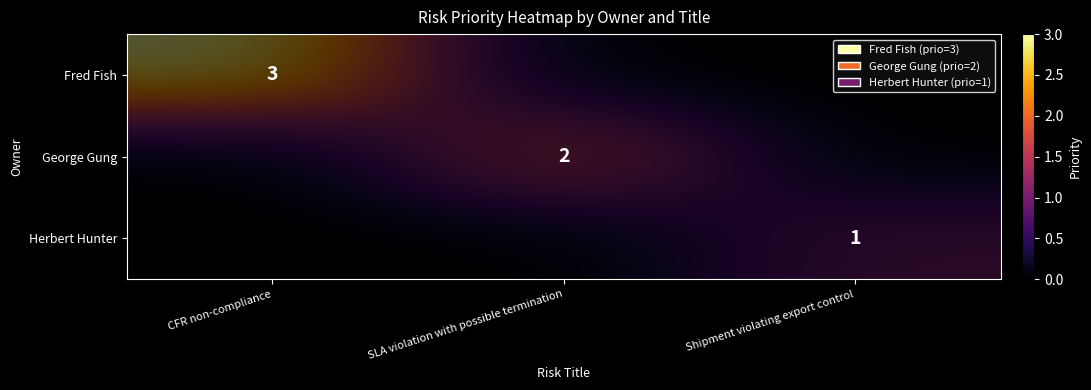

At which label is George Gung closest to 1?

CFR non-compliance